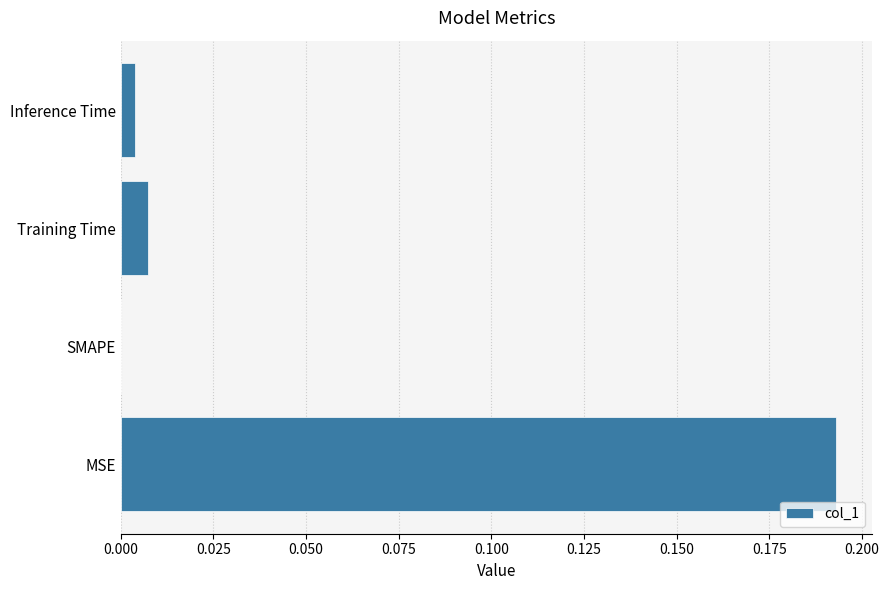

How many series are shown in this chart?

1